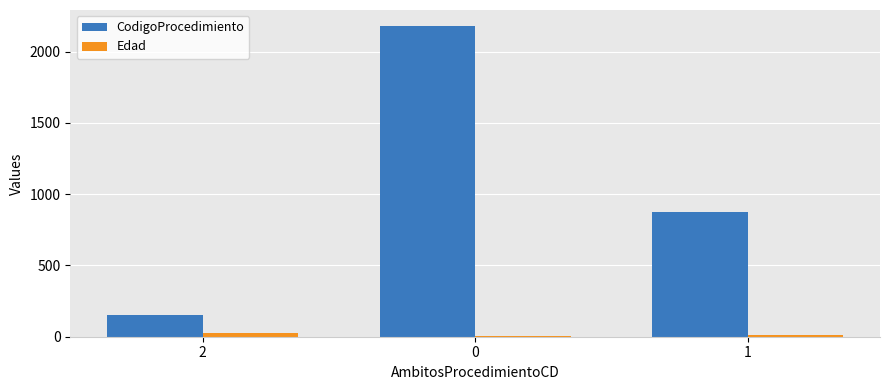

What is the spread (max minus min) of values at 1?

857